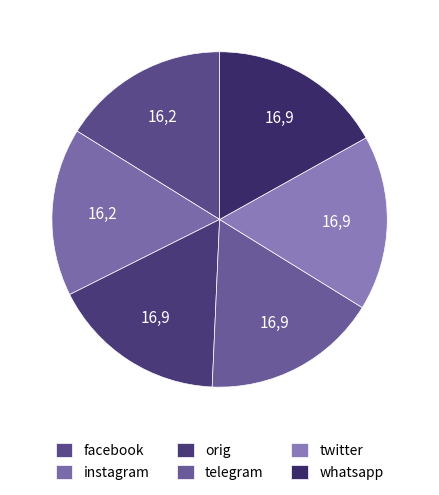

Does telegram account for over 50% of the chart?

No